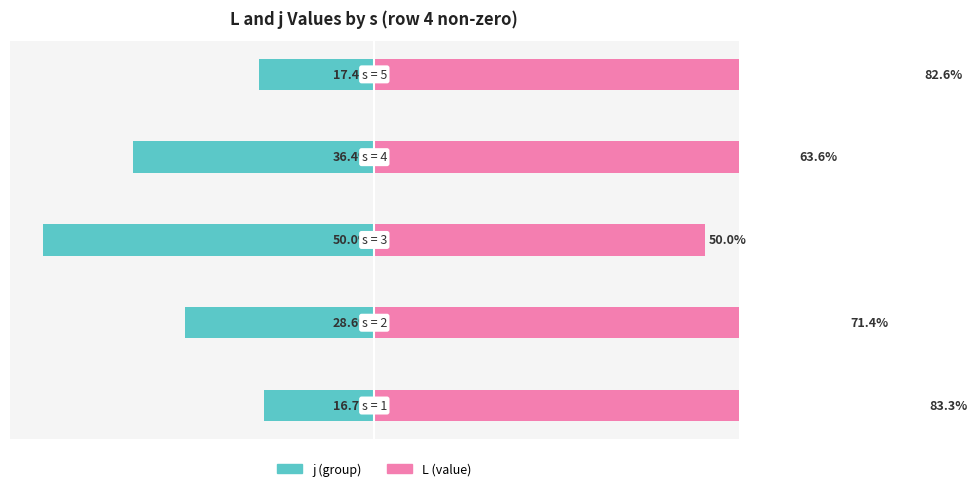

The value of j at 0 is -36.4. True or false?

True